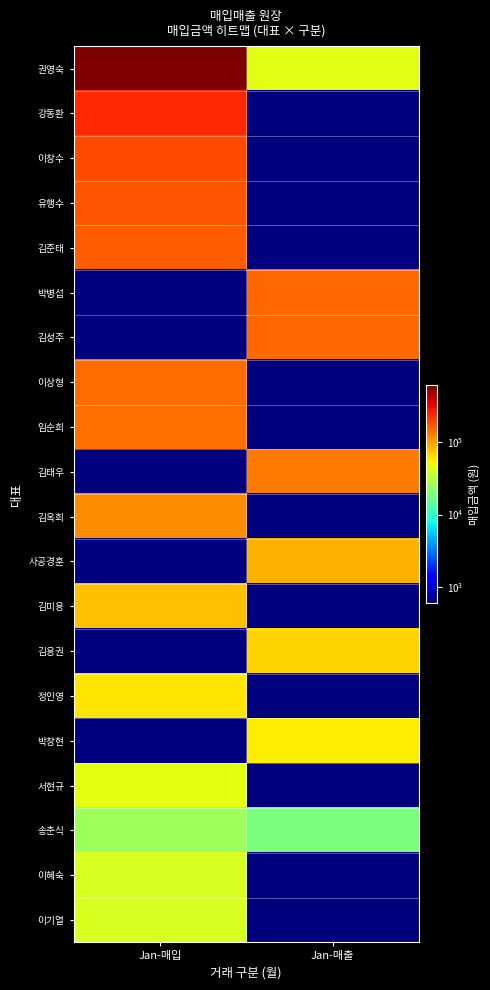

Which series has the largest total across all categories?

권영숙